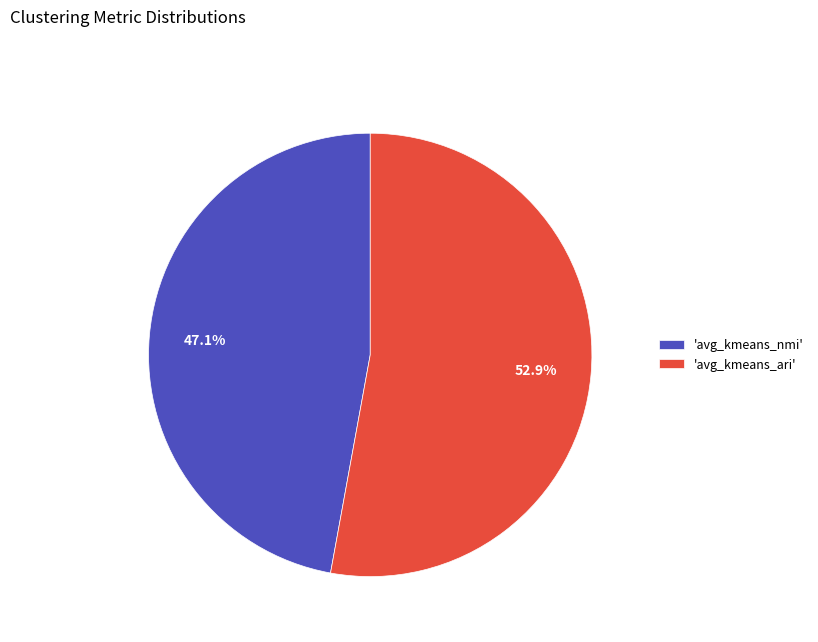

What is the largest slice in the pie chart?

'avg_kmeans_ari'